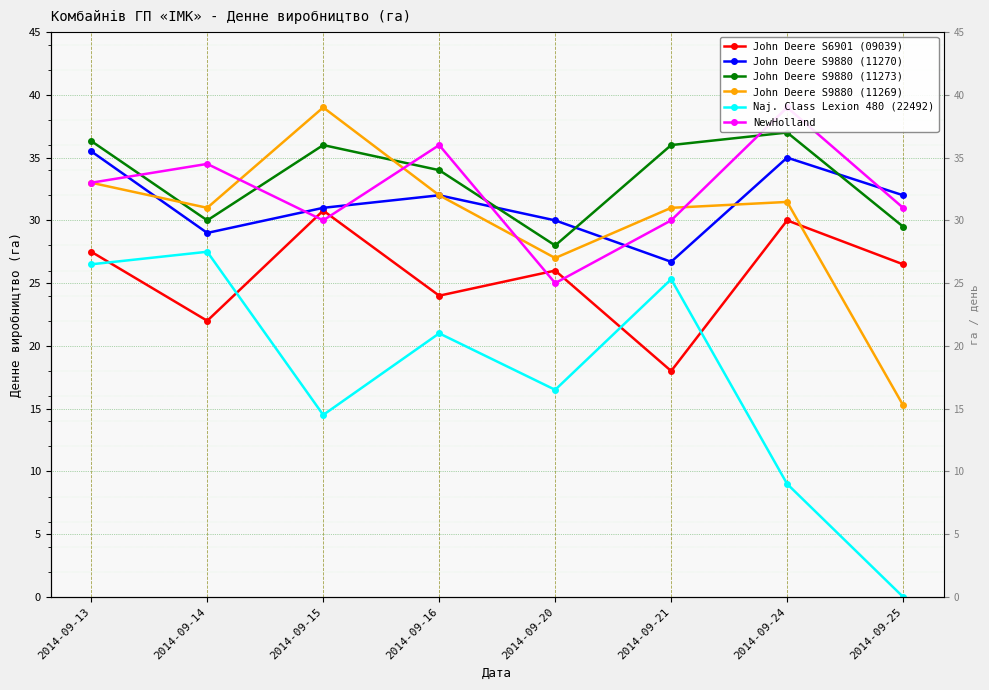

Which series has the largest total across all categories?

John Deere S9880 (11273)